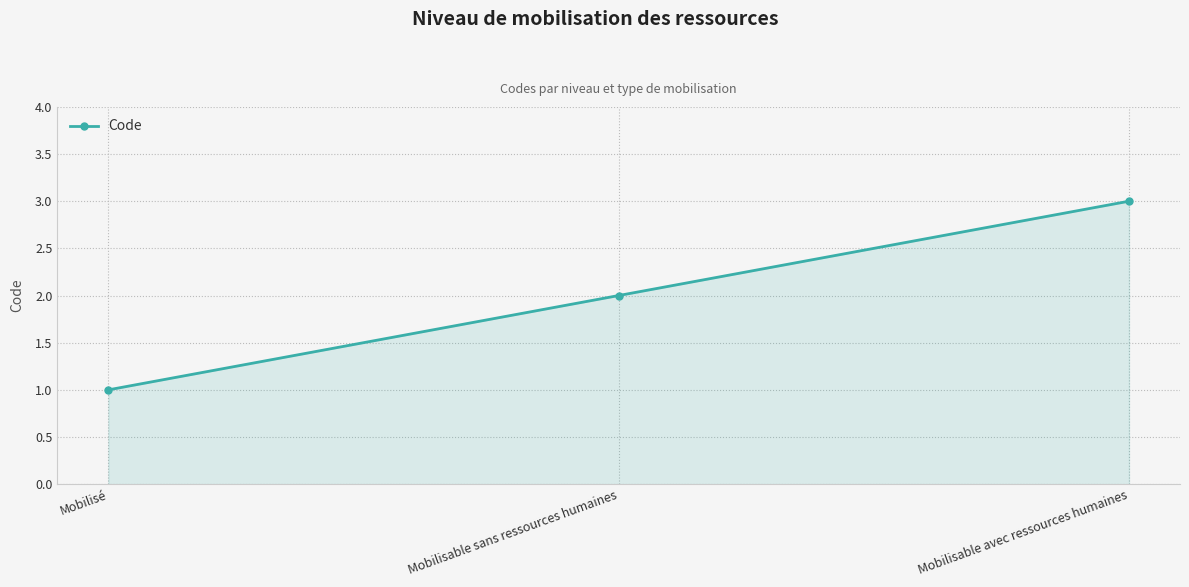

What is the minimum value shown in the chart?

1